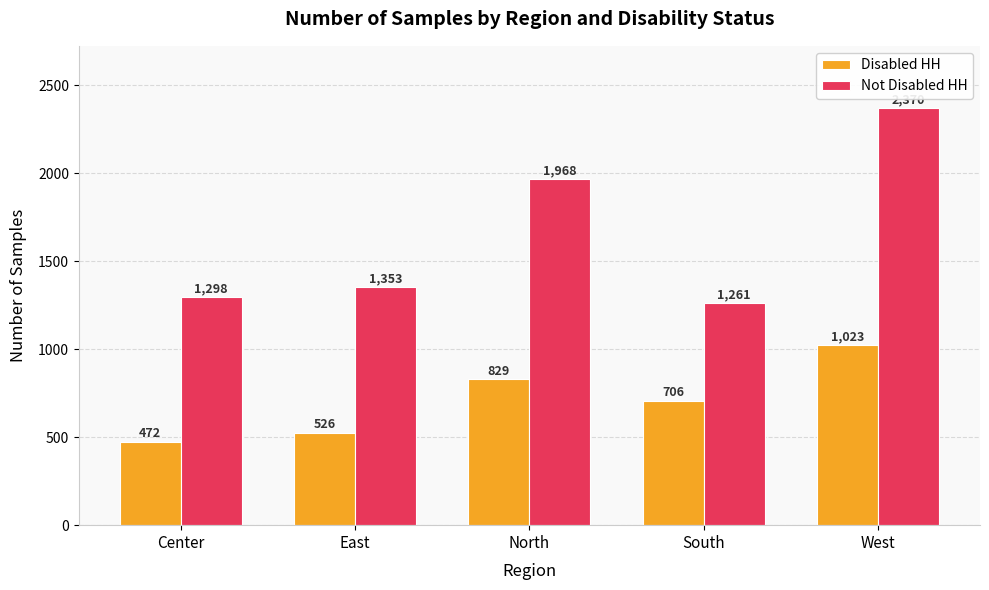

What are all the series names shown in the legend?

Disabled HH, Not Disabled HH